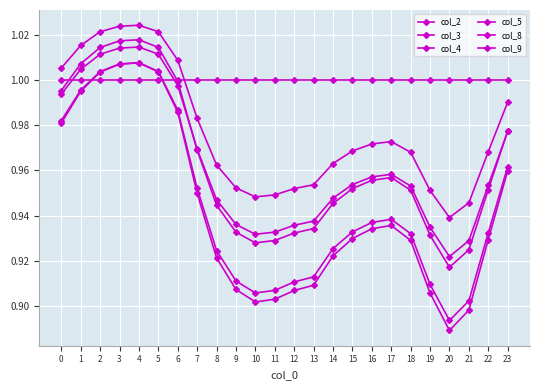

Does the chart have visible grid lines?

Yes